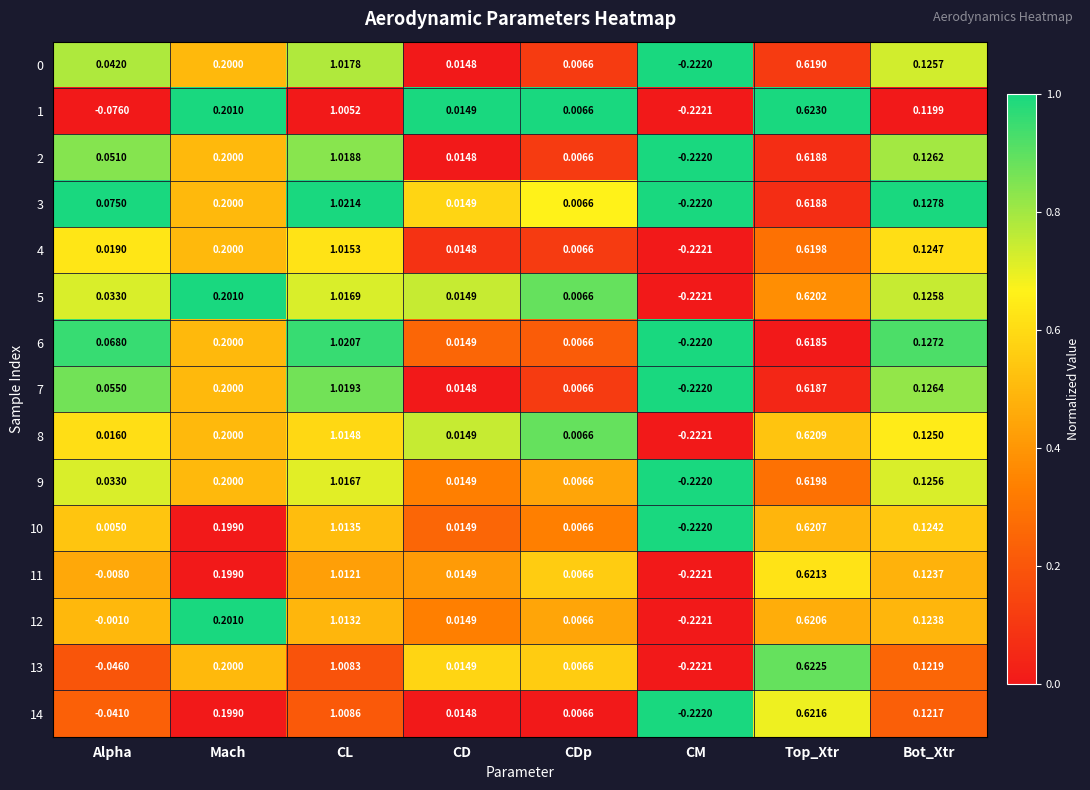

Where is 6 nearest to the value 0?

CDp